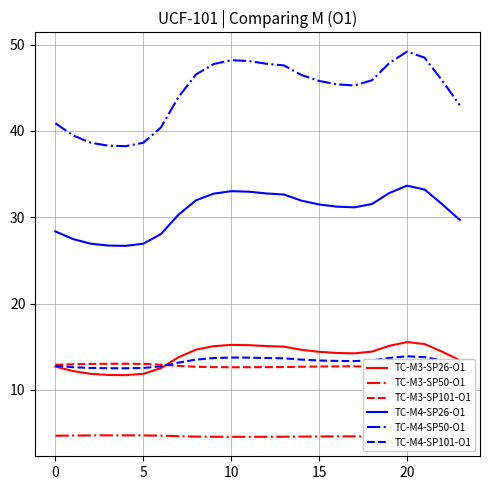

What is the label of the 3rd point from the right?

21